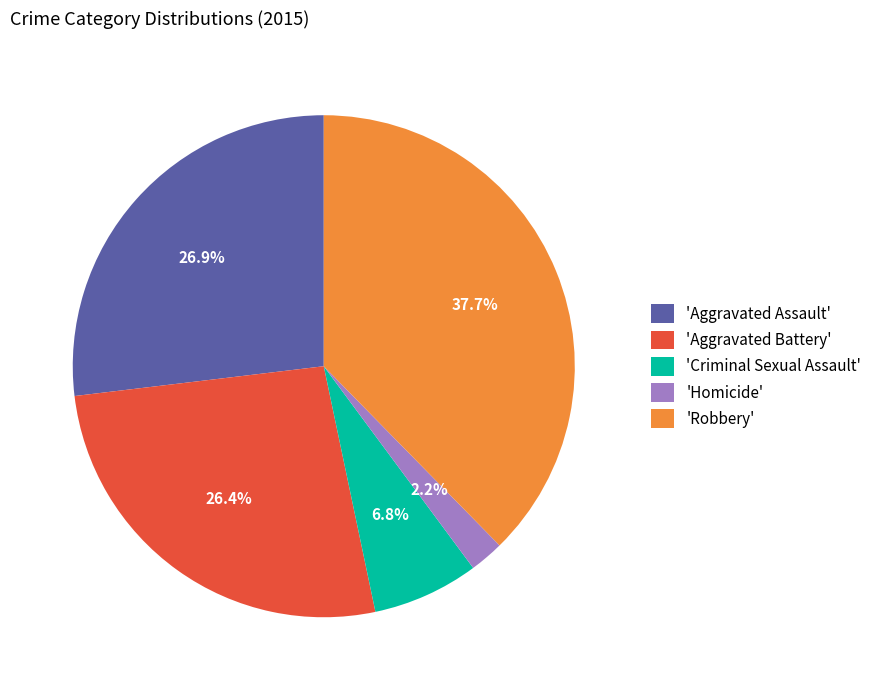

Which category has the biggest portion of the pie?

'Robbery'